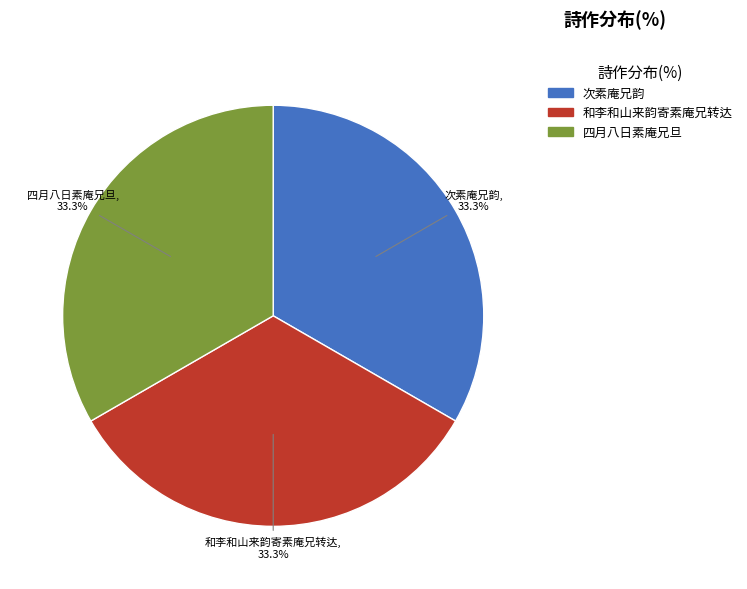

Is it true that 四月八日素庵兄旦 is 33% of the pie?

True